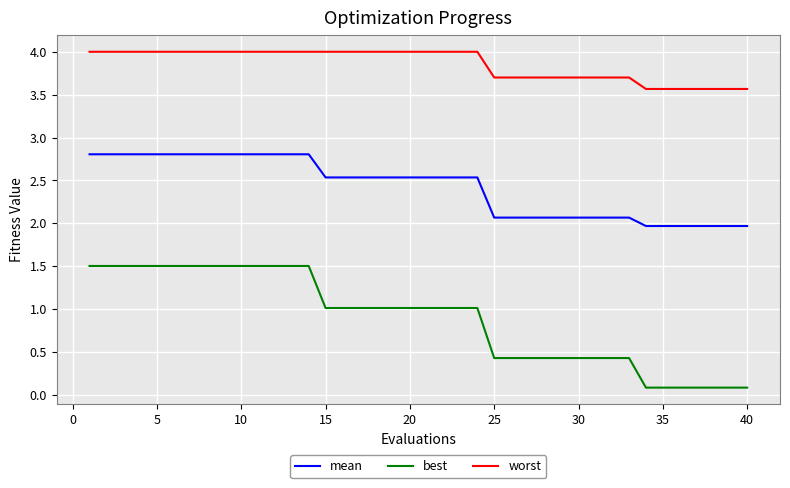

True or false: mean and best intersect in this chart.

False